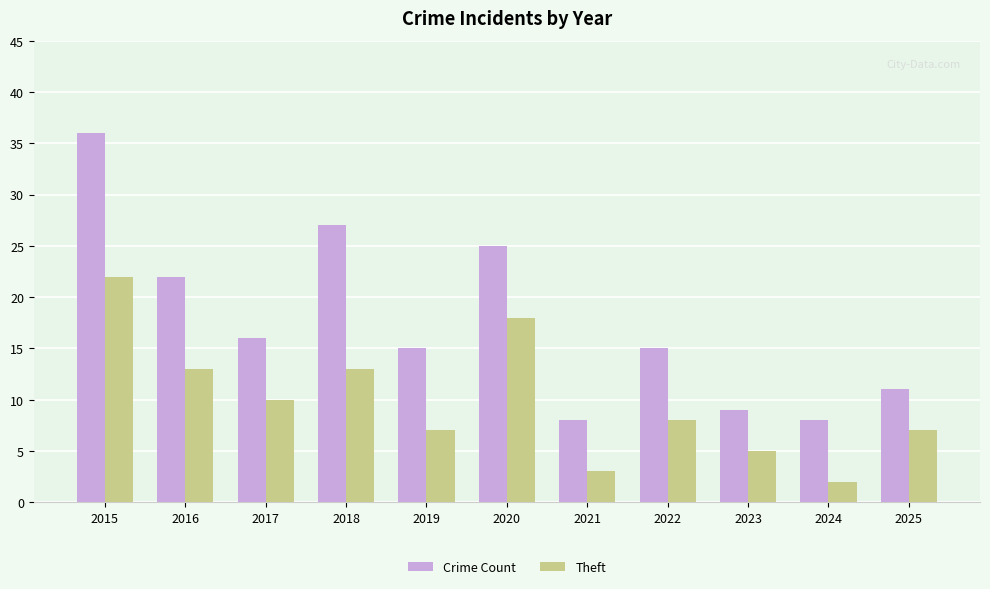

What is the maximum value shown in the chart?

36